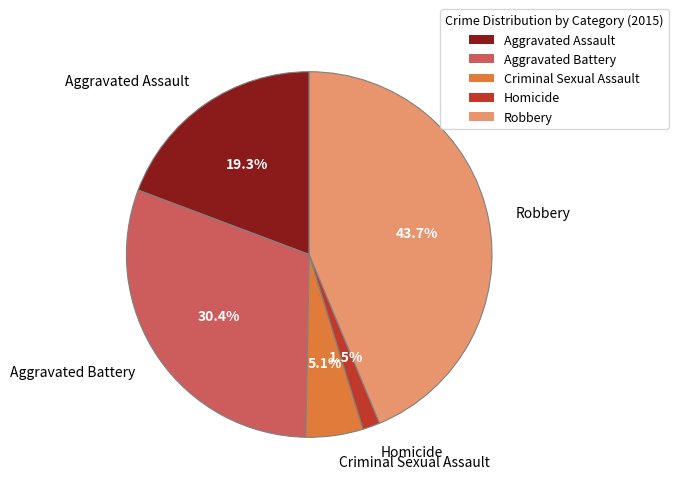

Between Aggravated Battery and Robbery, which is larger?

Robbery